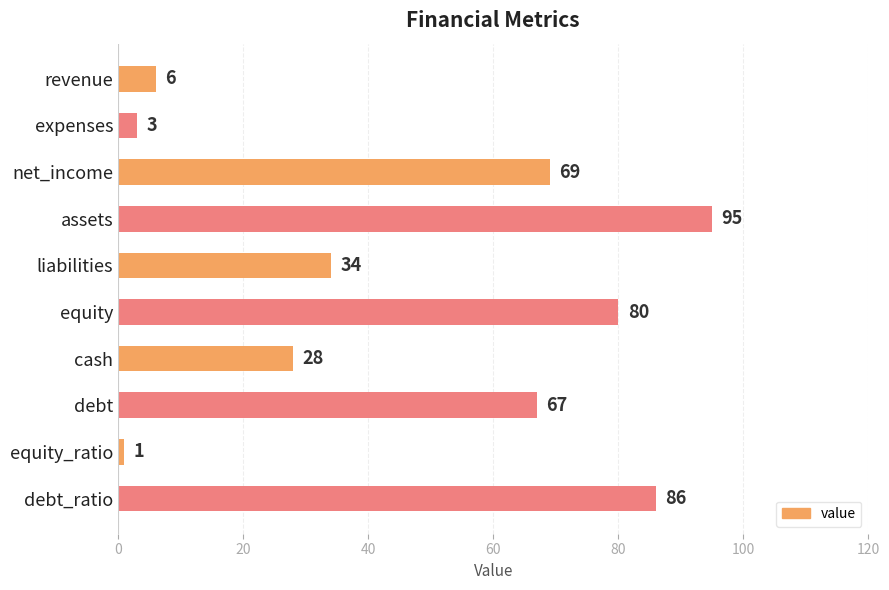

What is the change in value from cash to debt?

+39